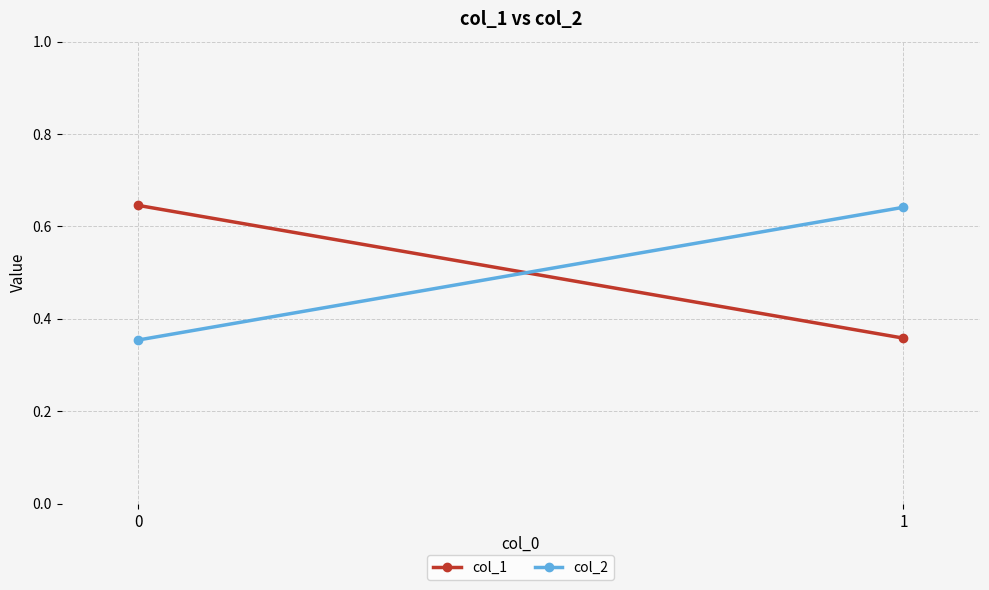

Reading left to right, list all the values displayed in this chart.

col_1: 0=0.6	1=0.4
col_2: 0=0.4	1=0.6